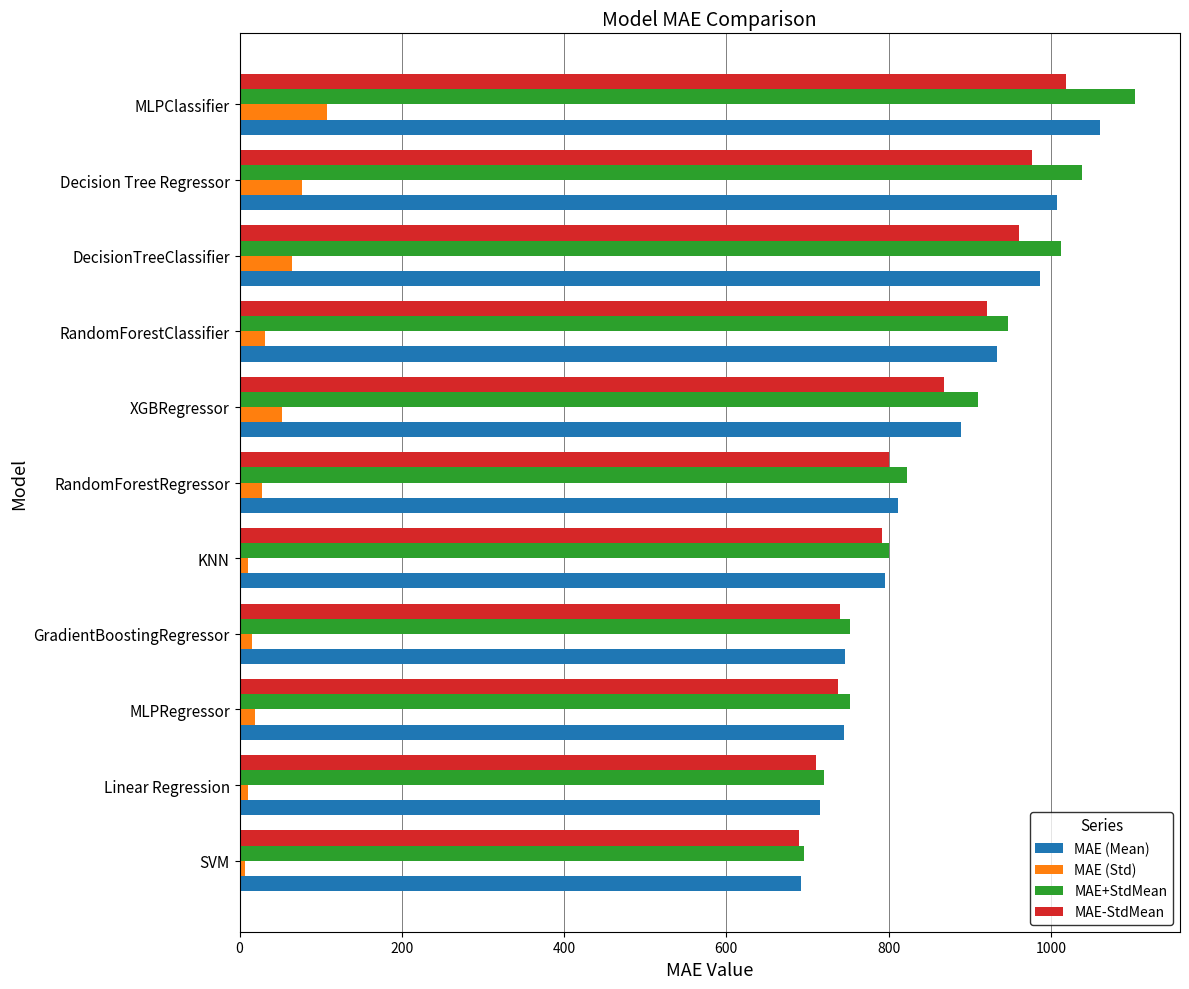

Read the MAE-StdMean value at RandomForestRegressor.

800.7